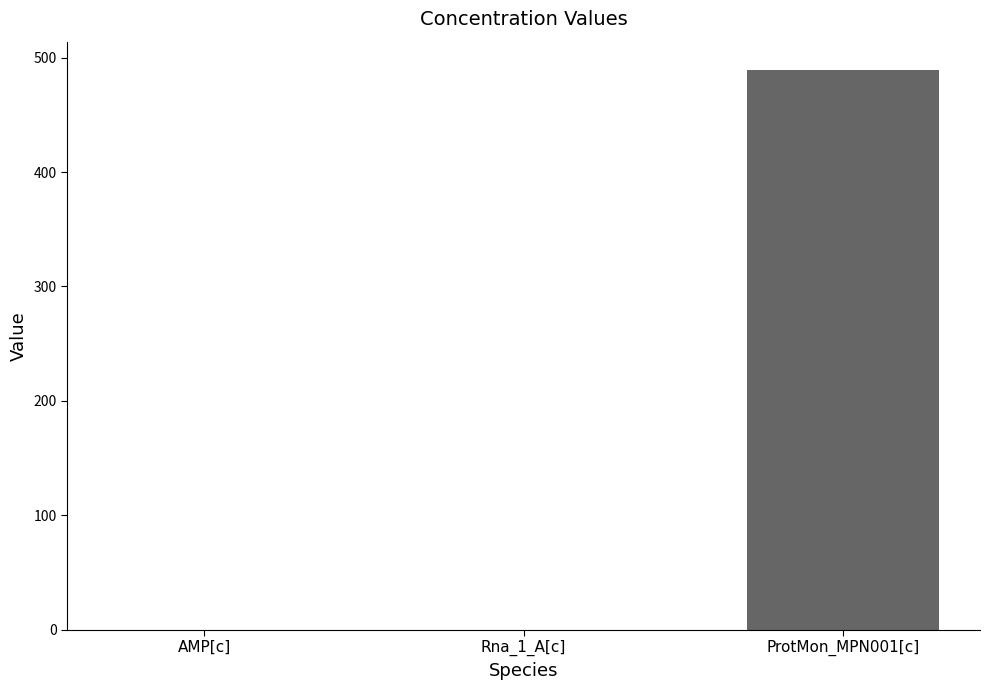

What is the change in value from Rna_1_A[c] to ProtMon_MPN001[c]?

+489.4